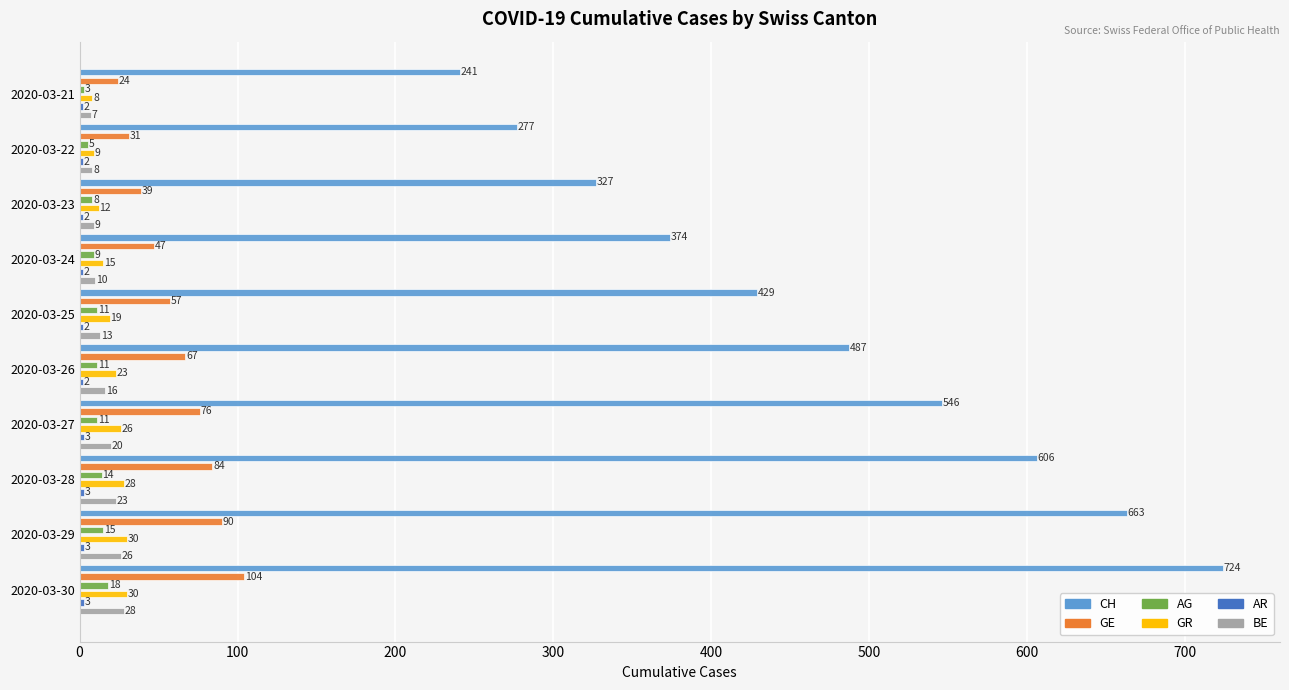

What is the total value across all series at 2020-03-26?

606